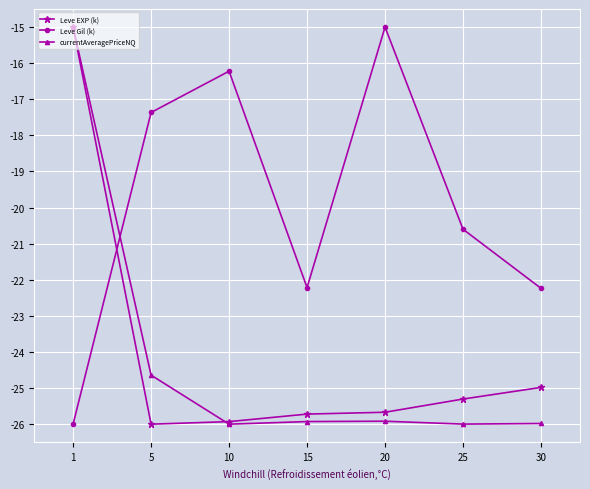

True or false: Leve EXP (k) has more than 1 points higher than both neighbors.

False